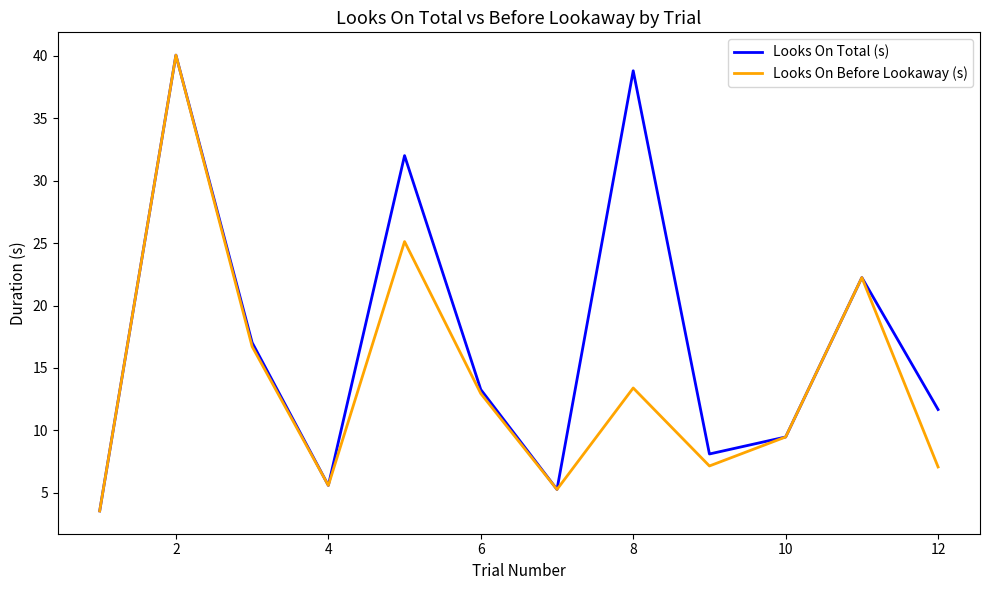

How many interior local valleys does the Looks On Before Lookaway (s) series have?

3